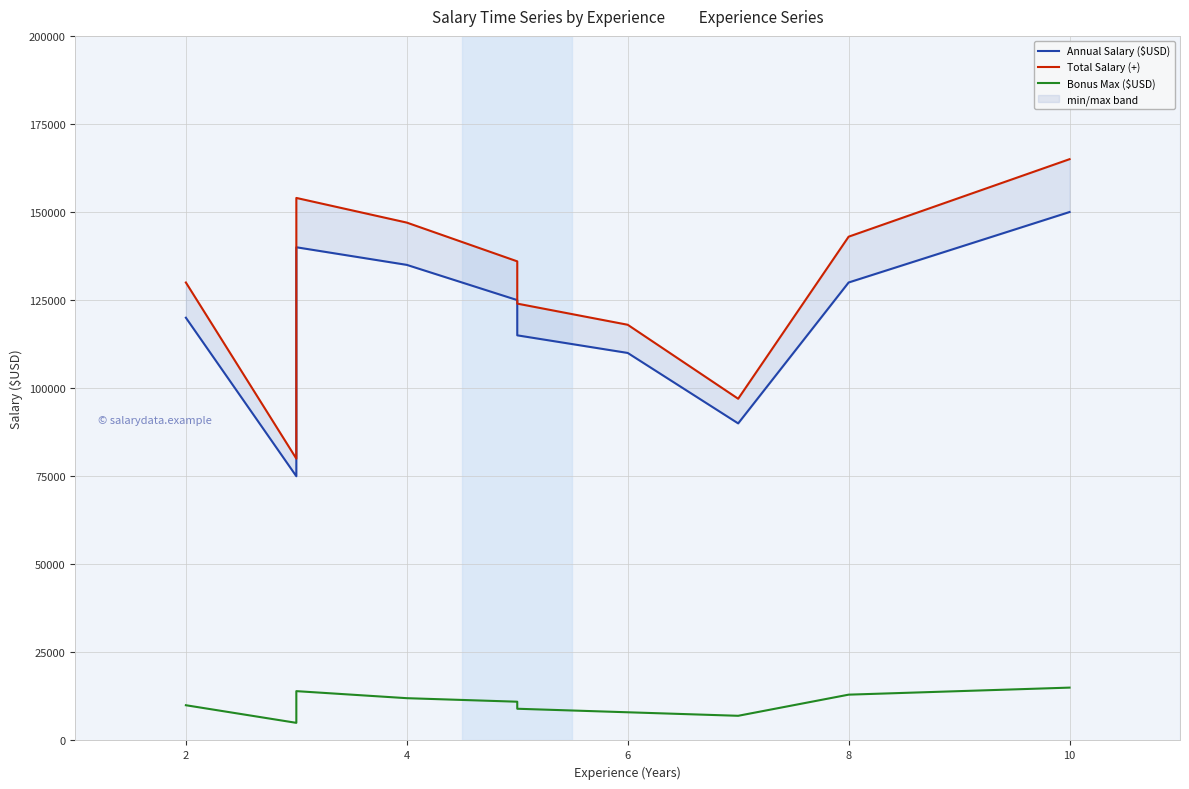

What is the minimum value for Annual Salary ($USD)?

75000